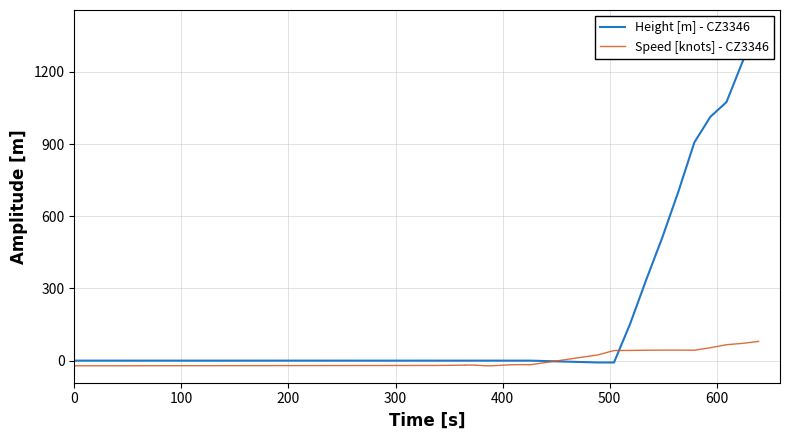

Which series ends up on top after the final intersection of Height [m] - CZ3346 and Speed [knots] - CZ3346?

Height [m] - CZ3346